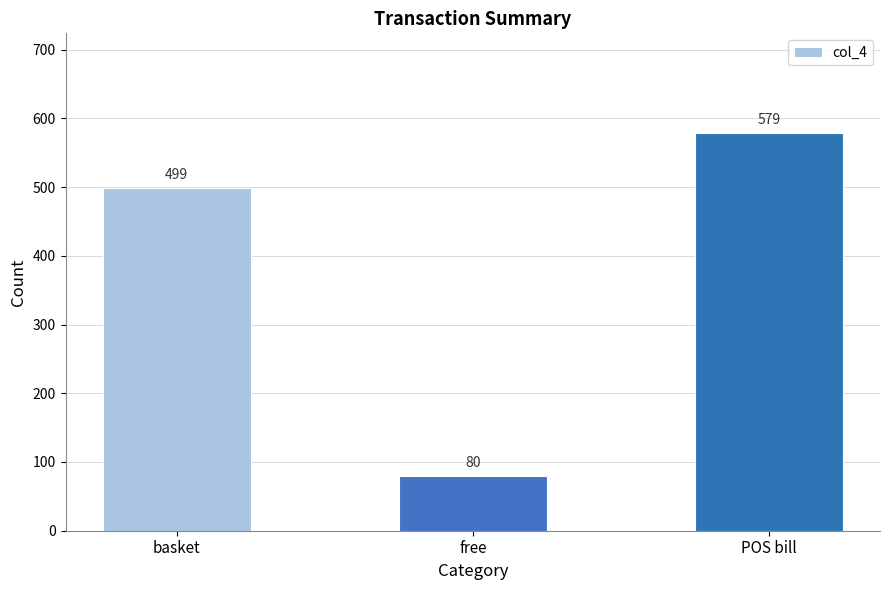

What is the difference between the maximum and minimum values?

499